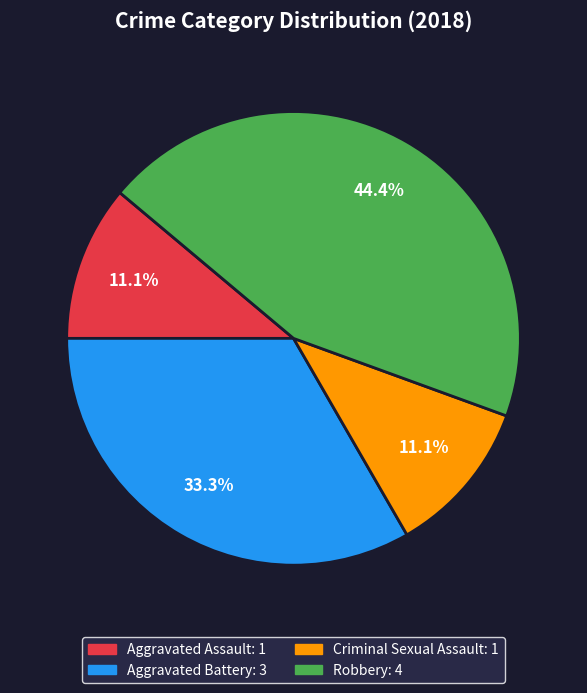

Combined, what portion of the pie is Aggravated Battery and Aggravated Assault?

44.4%